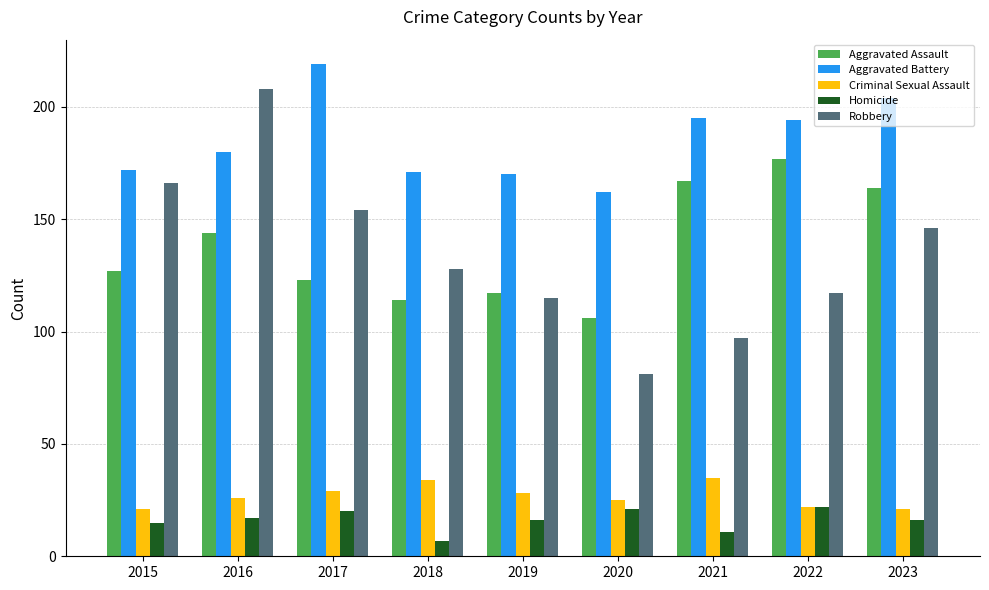

What is the sum of the Criminal Sexual Assault values at 2018 and 2015?

55